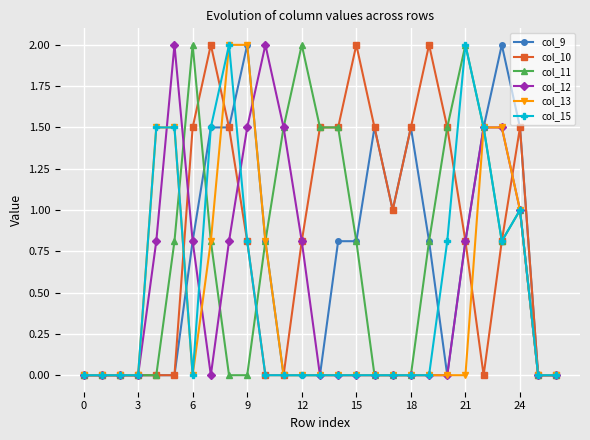

True or false: col_15 has more than 2 points higher than both neighbors.

True